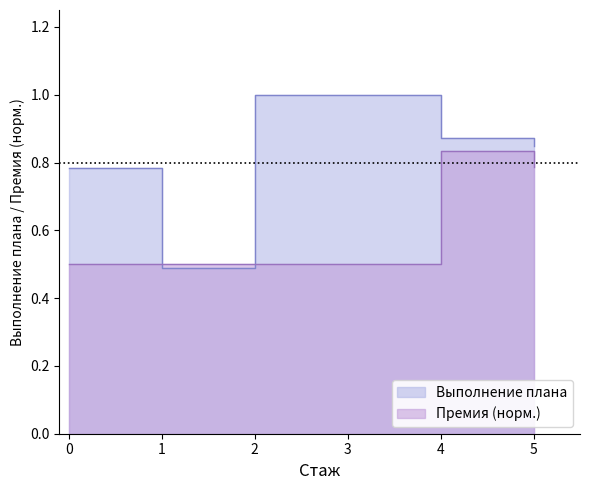

Which series has the largest total across all categories?

Выполнение плана